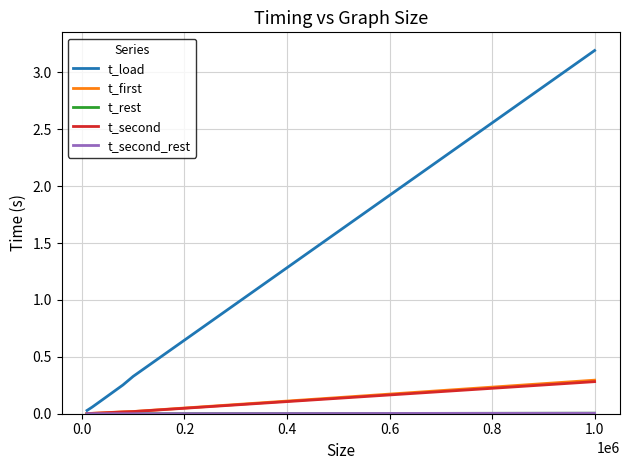

How many lines are shown in the chart?

5